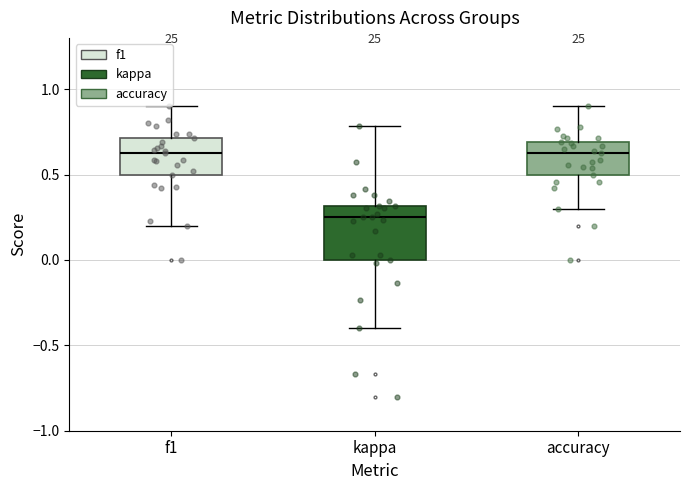

Which box has the lowest median line?

kappa